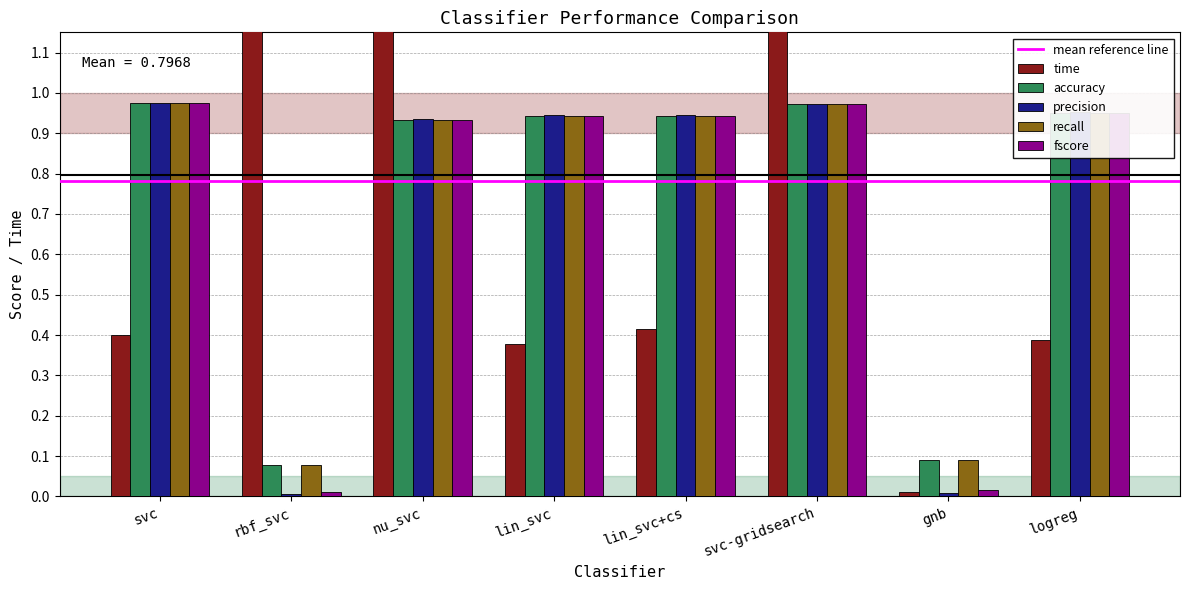

Reading left to right, transcribe all the data shown in this chart.

time: svc=0.4	rbf_svc=1.7	nu_svc=1.4	lin_svc=0.4	lin_svc+cs=0.4	svc-gridsearch=3.9	gnb=0.0	logreg=0.4
accuracy: svc=1.0	rbf_svc=0.1	nu_svc=0.9	lin_svc=0.9	lin_svc+cs=0.9	svc-gridsearch=1.0	gnb=0.1	logreg=1.0
precision: svc=1.0	rbf_svc=0.0	nu_svc=0.9	lin_svc=0.9	lin_svc+cs=0.9	svc-gridsearch=1.0	gnb=0.0	logreg=1.0
recall: svc=1.0	rbf_svc=0.1	nu_svc=0.9	lin_svc=0.9	lin_svc+cs=0.9	svc-gridsearch=1.0	gnb=0.1	logreg=1.0
fscore: svc=1.0	rbf_svc=0.0	nu_svc=0.9	lin_svc=0.9	lin_svc+cs=0.9	svc-gridsearch=1.0	gnb=0.0	logreg=1.0